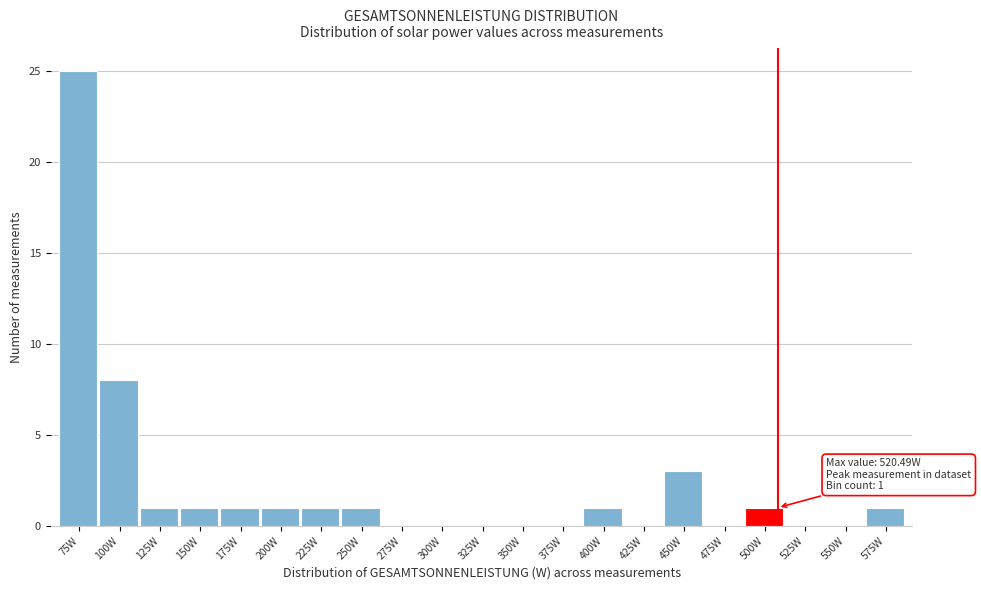

Reading right to left, extract all data points from this chart.

575W=1	550W=0	525W=0	500W=1	475W=0	450W=3	425W=0	400W=1	375W=0	350W=0	325W=0	300W=0	275W=0	250W=1	225W=1	200W=1	175W=1	150W=1	125W=1	100W=8	75W=25